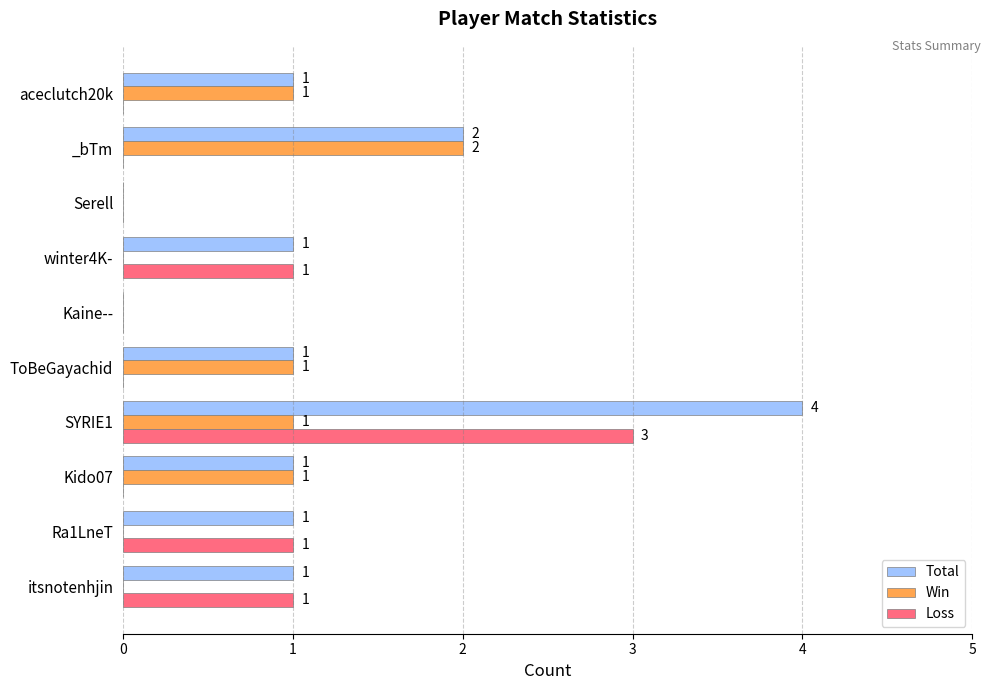

At which category is the sum across all series the highest?

SYRIE1